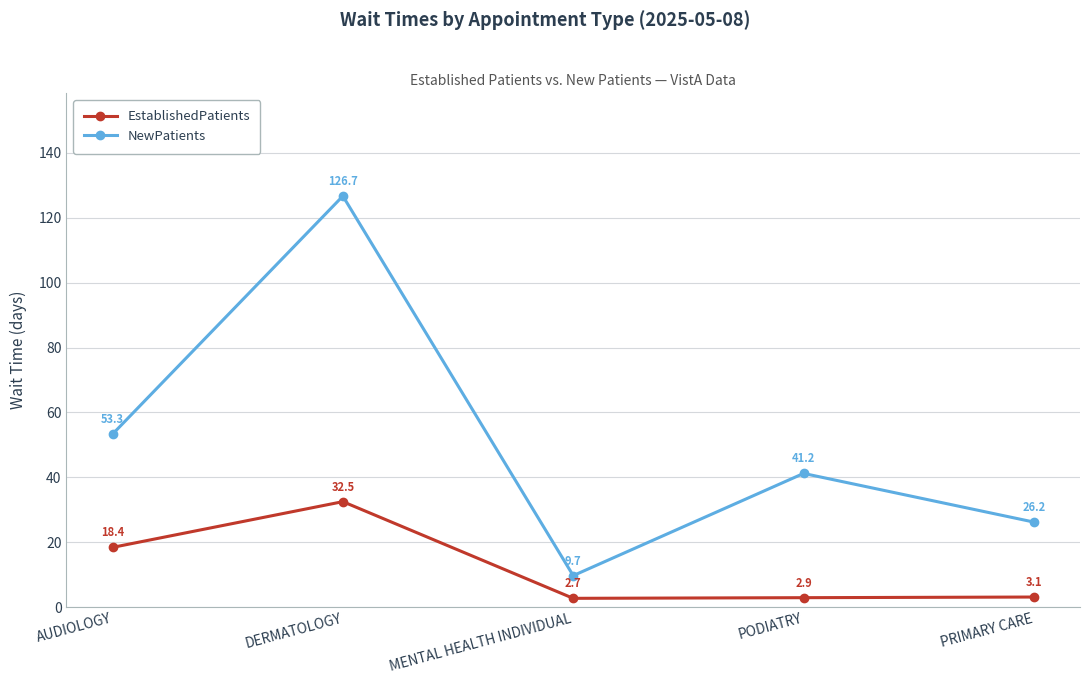

How many data points does each series have?

5